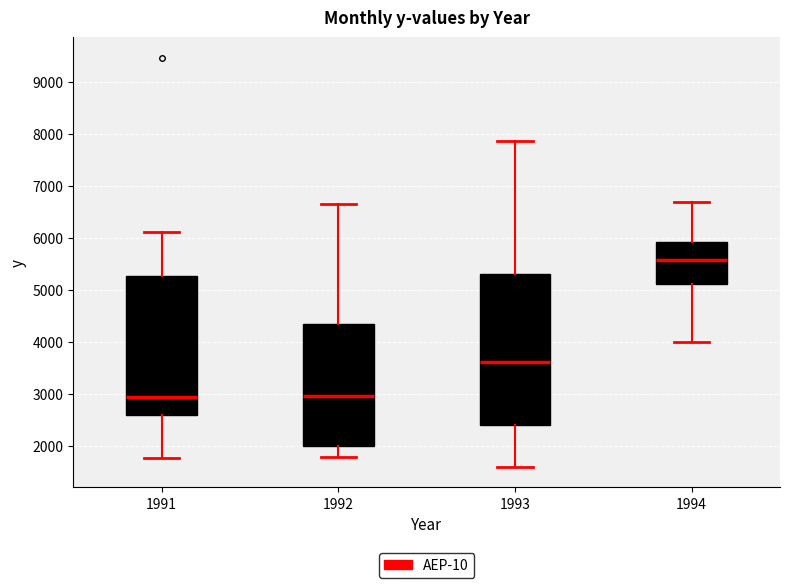

Where does the median line of the box at x = 1991 sit on the y-axis? The values are not printed on the chart, so give them approximately, as read against the axis.

2900